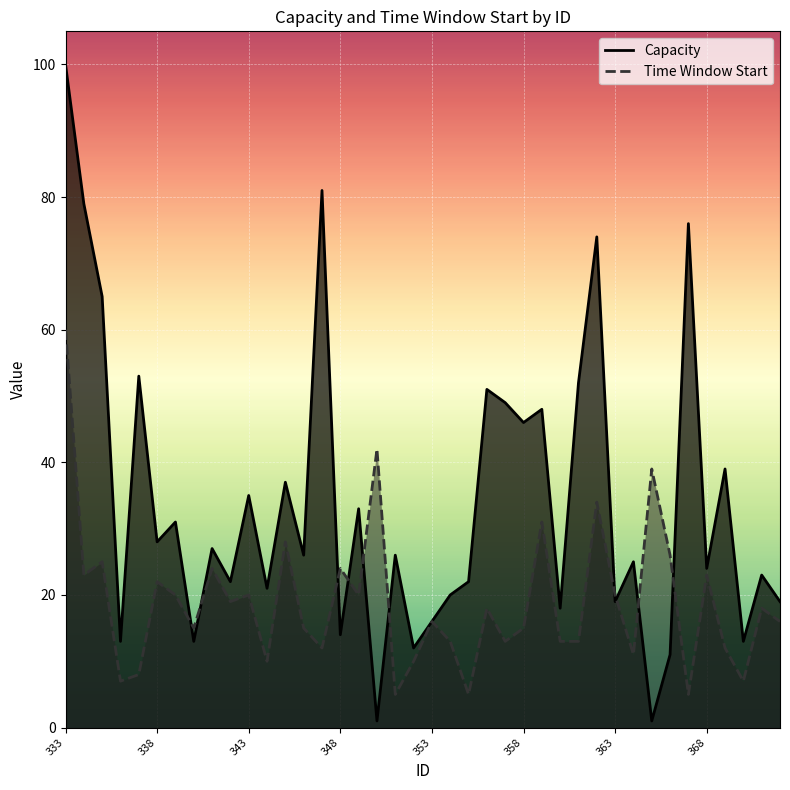

What is the sum of the Time Window Start values at 367 and 345?

33